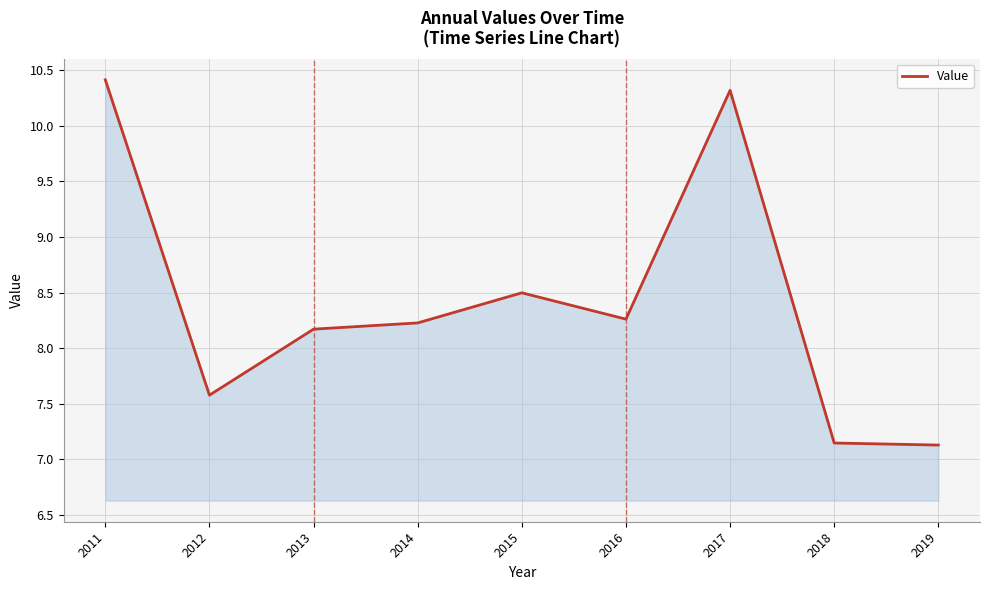

What is the greatest value displayed?

10.4